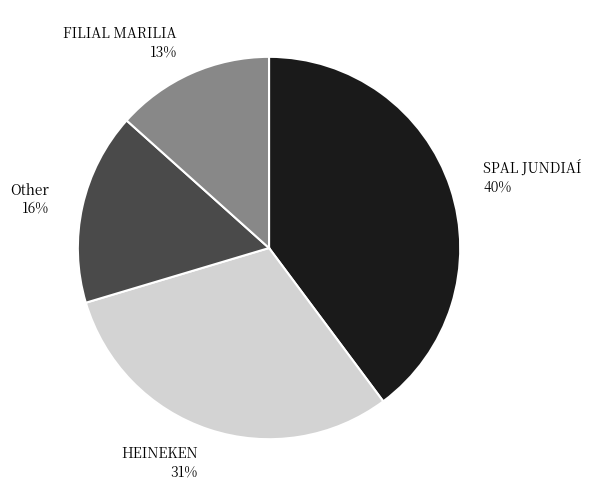

What is the ratio of the value at Other 16% to the value at HEINEKEN 31%?

0.5